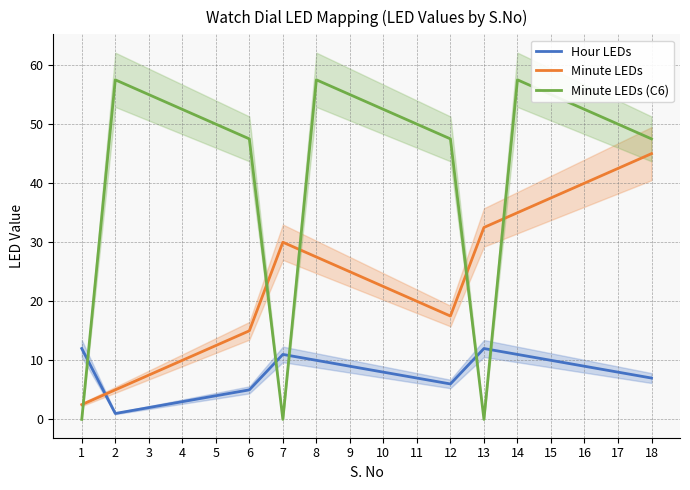

What is the value of the Hour LEDs point at the 13th from the left?

12.0